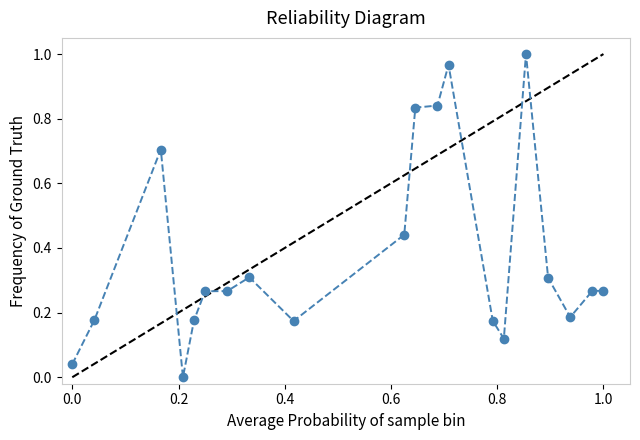

What is the difference between the second highest and second lowest values?

0.9